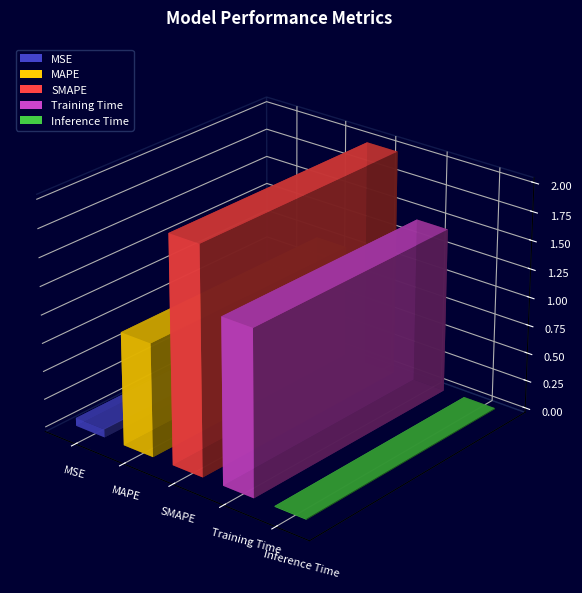

True or false: the data shows 0.1 at MSE.

False